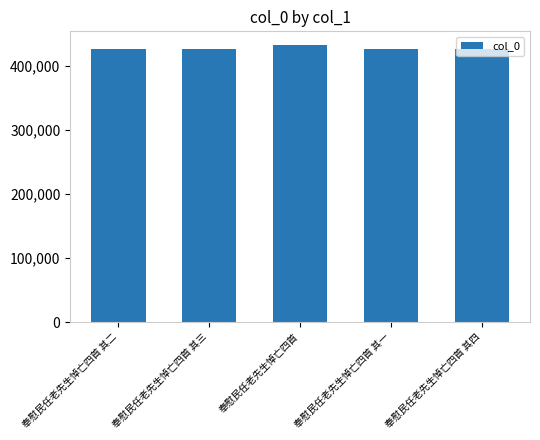

Is it true that the value at 奉慰民任老先生悼亡四首 is 432227?

True